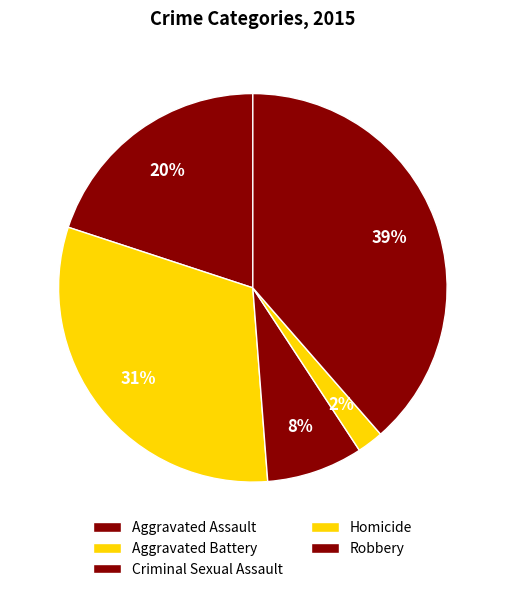

True or false: Homicide accounts for 1% of the total.

False